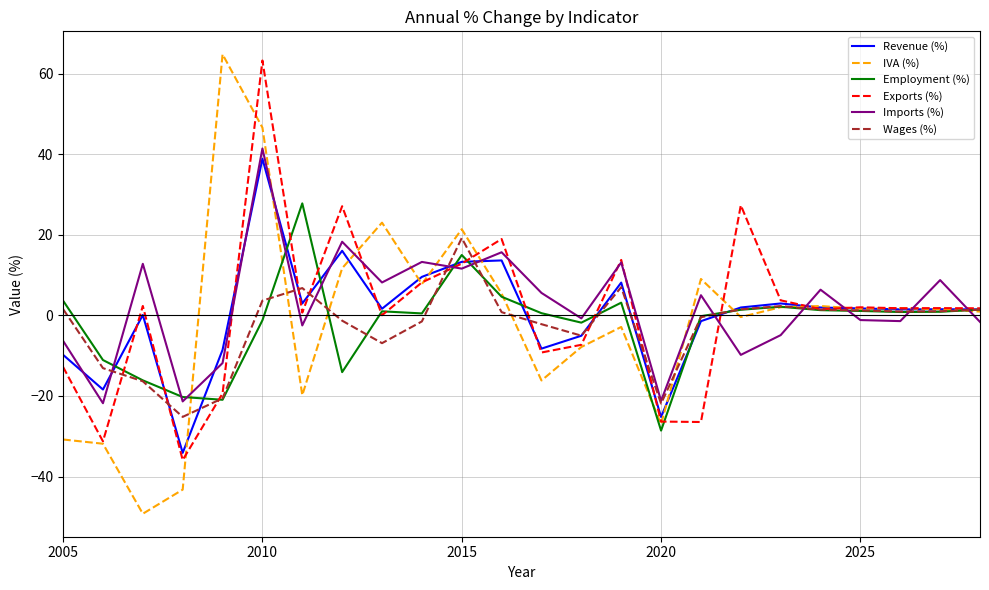

What is the minimum value shown in the chart?

-49.2